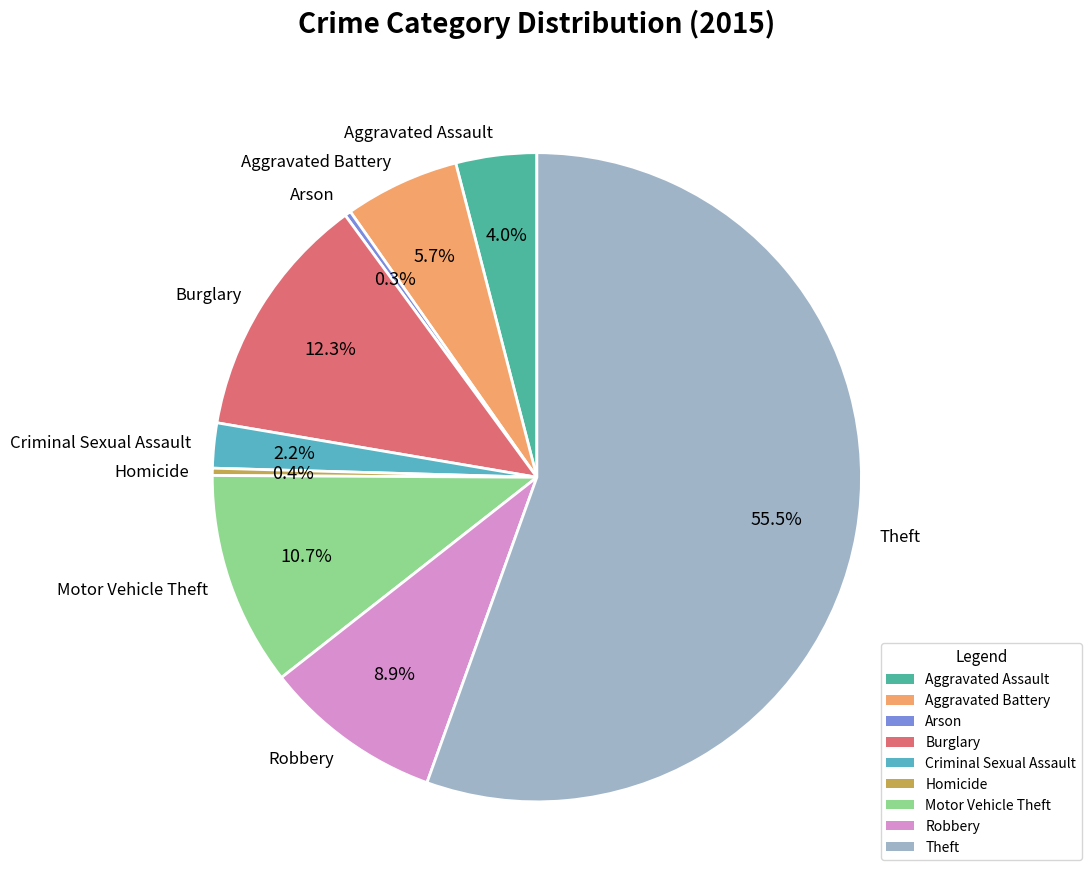

Approximately how many times larger is the value at Burglary compared to Theft?

0.2